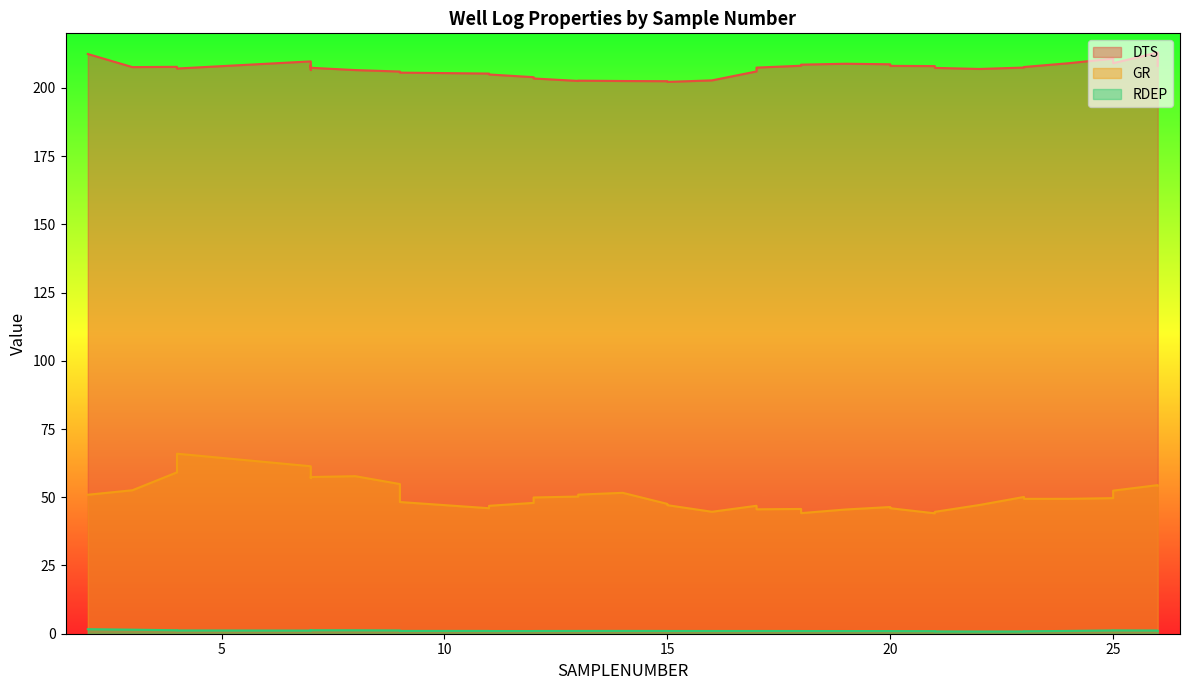

At which label does RDEP first exceed 1?

2